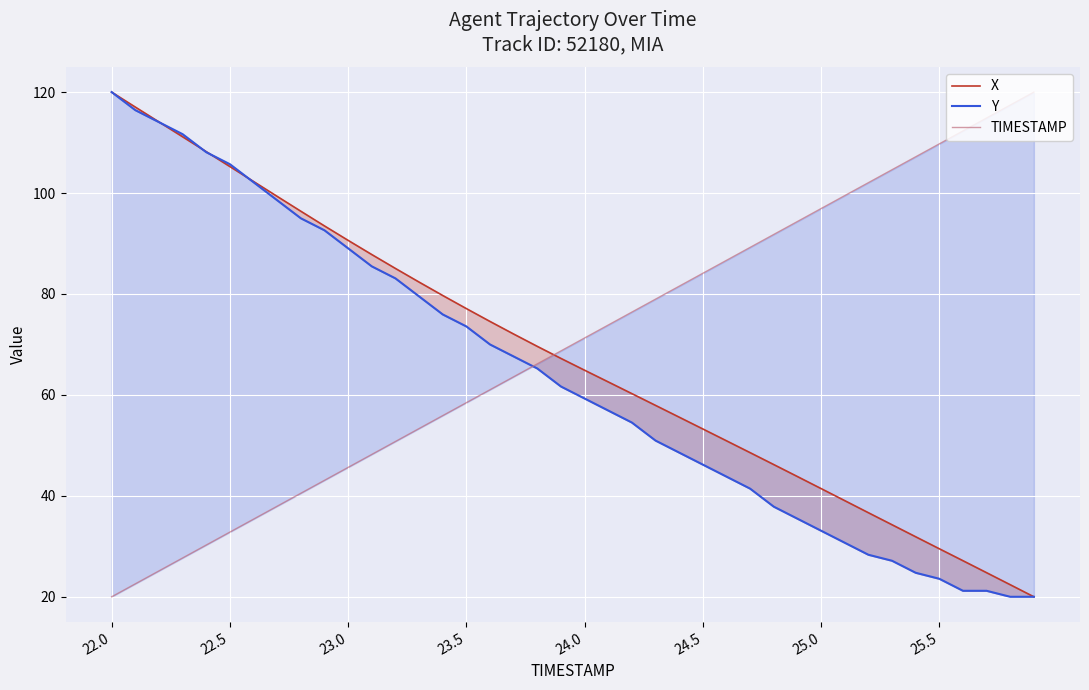

Reading left to right, list all the values displayed in this chart.

X: 120.0	117.0	114.1	111.1	108.2	105.2	102.3	99.3	96.4	93.5	90.6	87.8	85.1	82.4	79.7	77.1	74.6	72.1	69.6	67.2	64.9	62.6	60.3	57.9	55.6	53.3	50.9	48.6	46.2	43.8	41.4	39.1	36.7	34.3	31.9	29.5	27.2	24.8	22.4	20.0
Y: 120.0	116.4	114.0	111.7	108.1	105.7	102.1	98.6	95.0	92.6	89.0	85.5	83.1	79.5	76.0	73.6	70.0	67.6	65.2	61.7	59.3	56.9	54.5	51.0	48.6	46.2	43.8	41.4	37.9	35.5	33.1	30.7	28.3	27.1	24.8	23.6	21.2	21.2	20.0	20.0
TIMESTAMP: 20.0	22.6	25.1	27.7	30.3	32.8	35.4	37.9	40.5	43.1	45.6	48.2	50.8	53.3	55.9	58.5	61.0	63.6	66.2	68.7	71.3	73.8	76.4	79.0	81.5	84.1	86.7	89.2	91.8	94.4	96.9	99.5	102.1	104.6	107.2	109.7	112.3	114.9	117.4	120.0